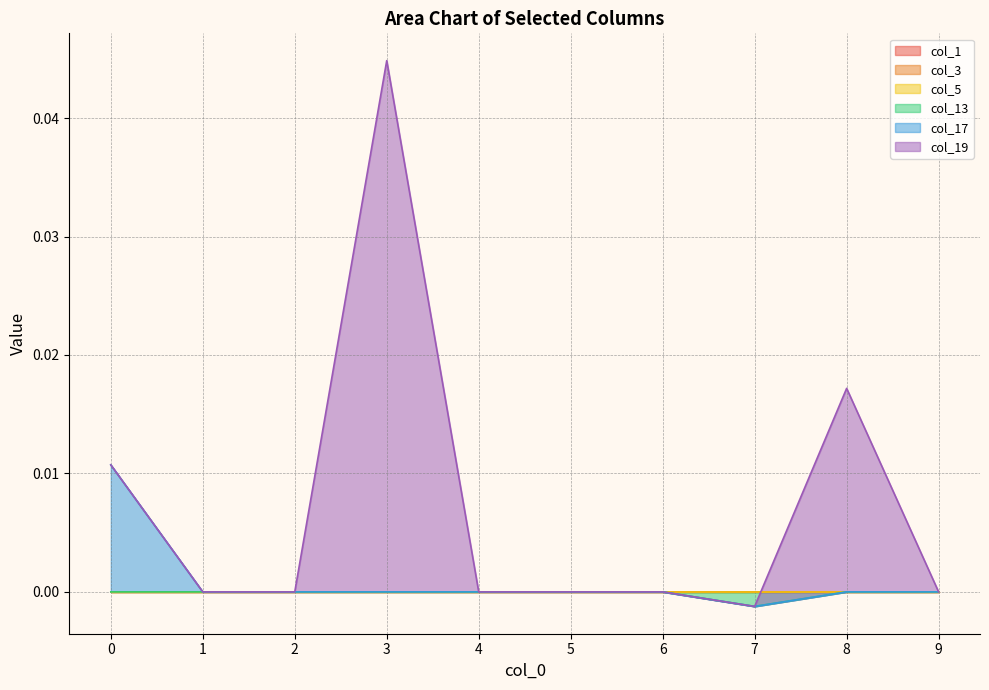

True or false: col_17 and col_13 cross at least once.

False